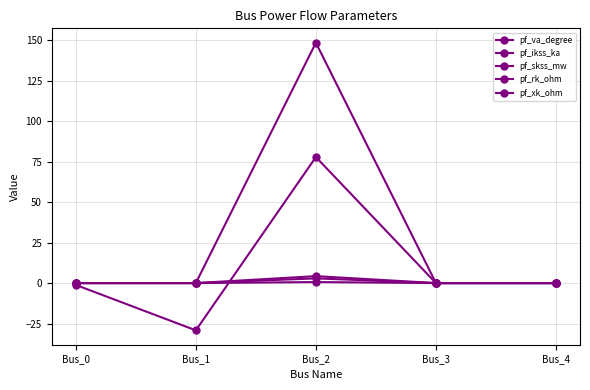

After their last crossing, which series has the higher values: pf_rk_ohm or pf_va_degree?

pf_va_degree